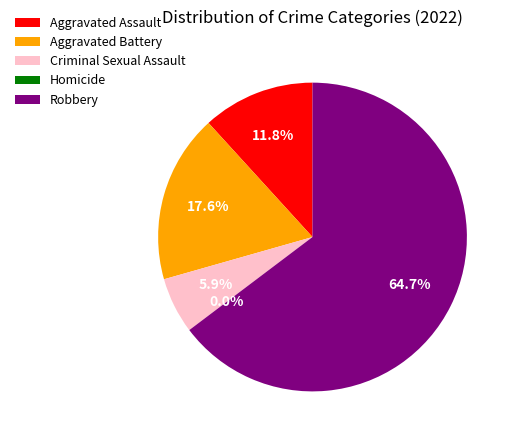

To the nearest percent, what is the average slice percentage?

20%